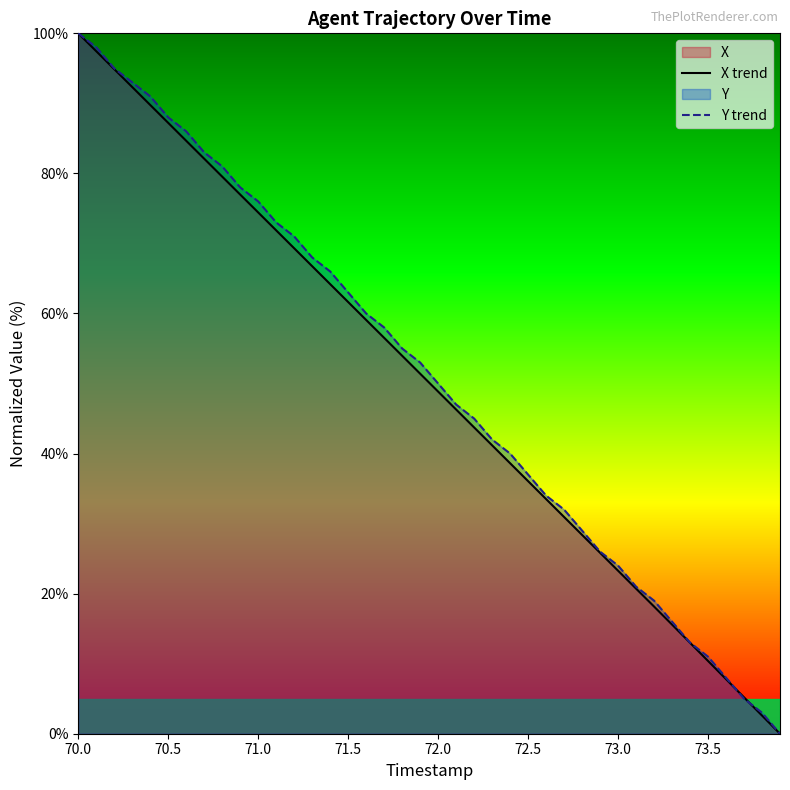

The X trend series shows 87.2 at 70.5. True or false?

True